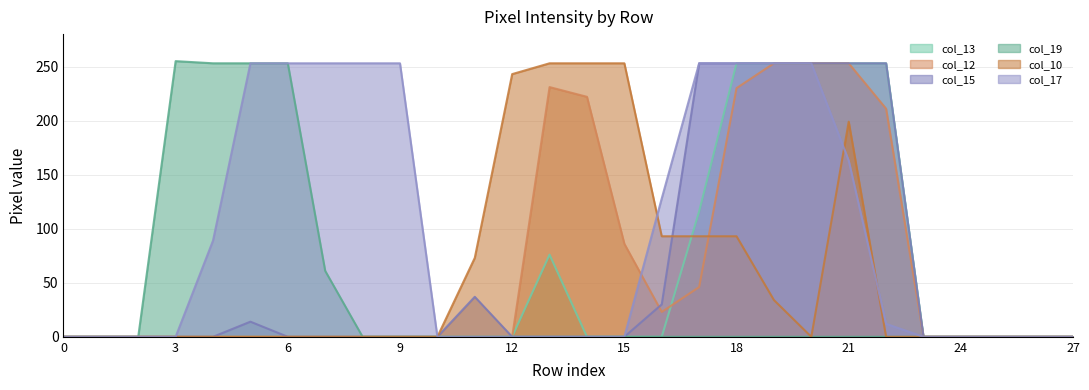

What are all the series names shown in the legend?

col_13, col_12, col_15, col_19, col_10, col_17